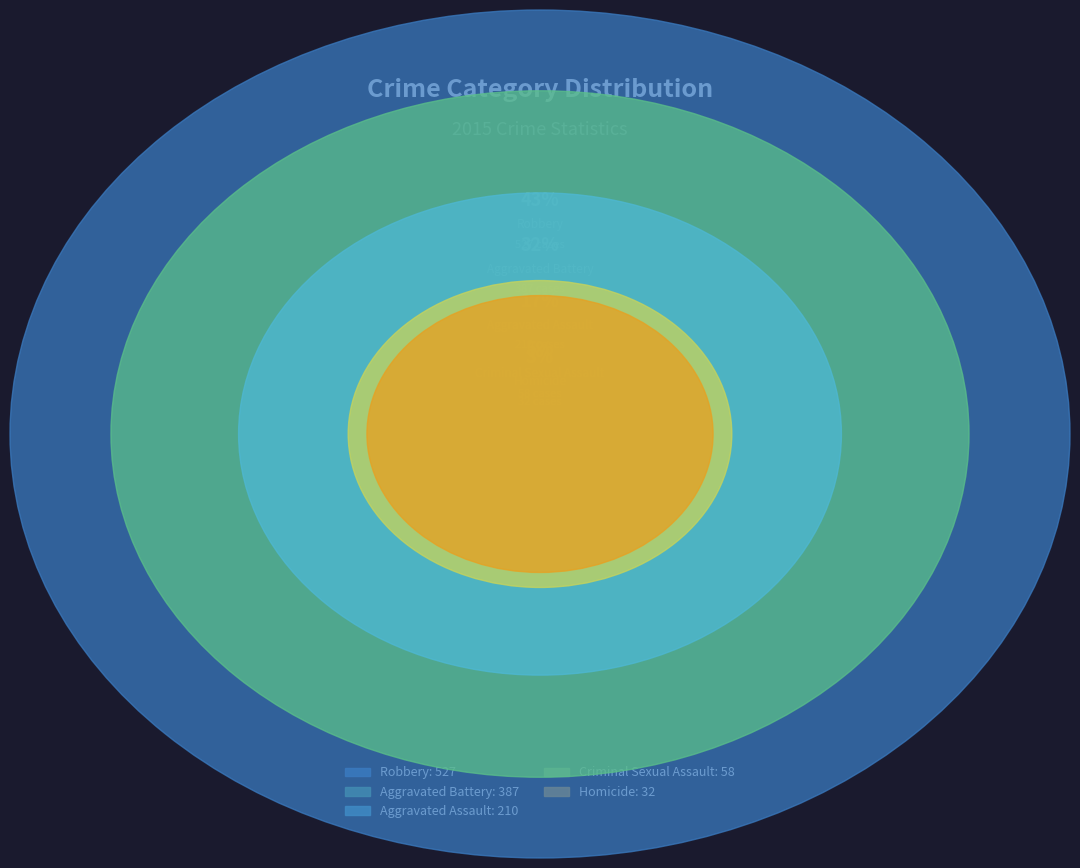

To the nearest percent, what portion does Aggravated Battery represent?

32%